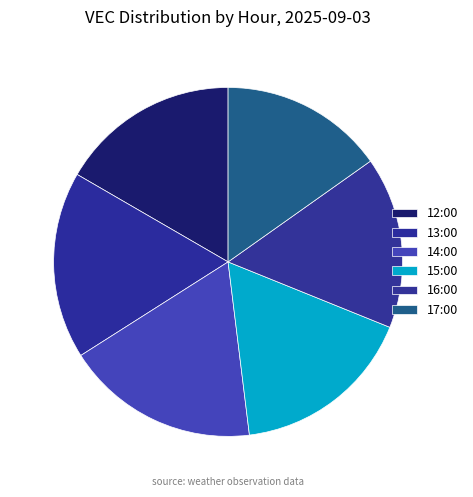

Count the number of slices in the pie.

6